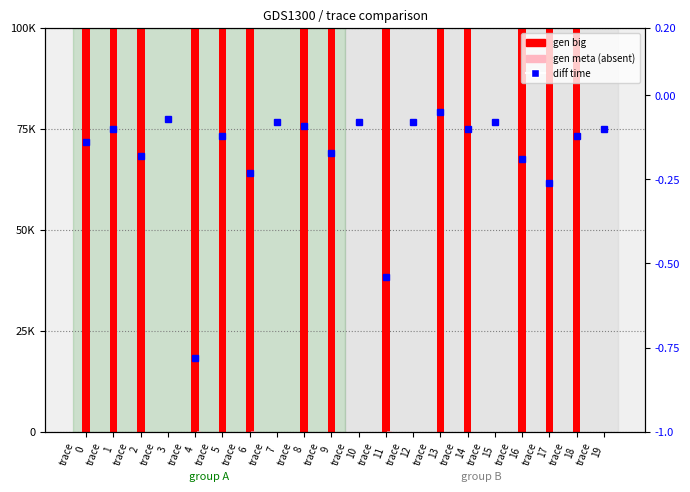

Read the gen big value at trace
15.

1.0